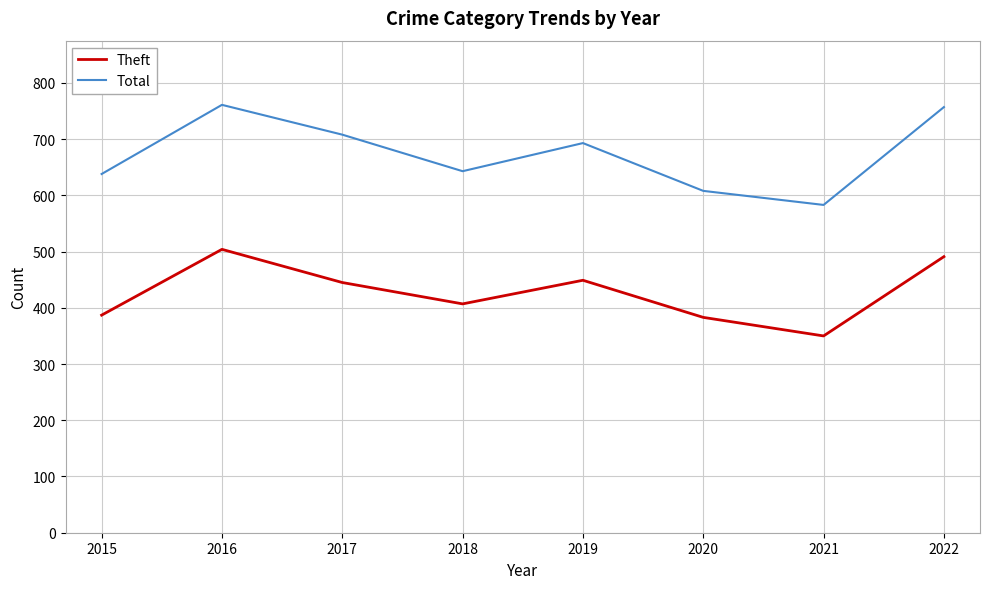

What is the sum of all Total values?

5391